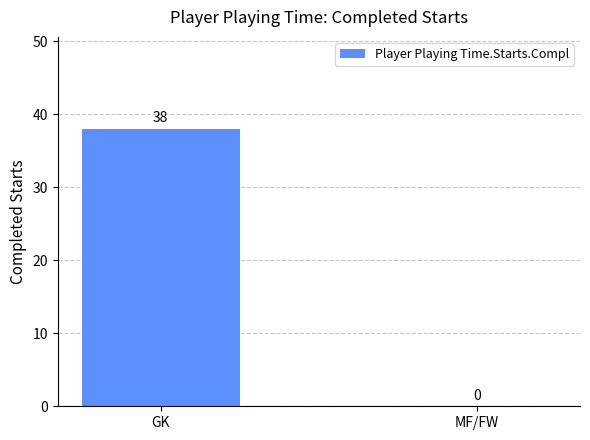

Is it true that the value at GK is 38?

True